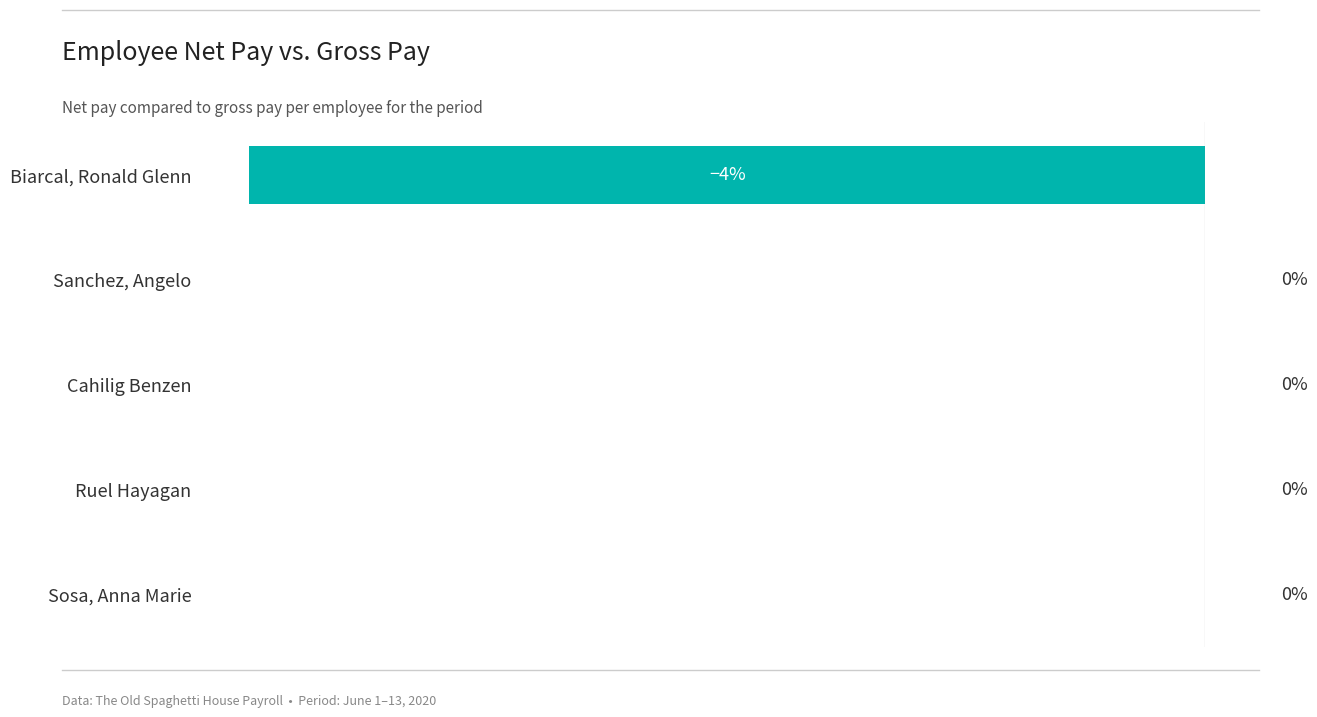

Count the number of categories in the chart.

5